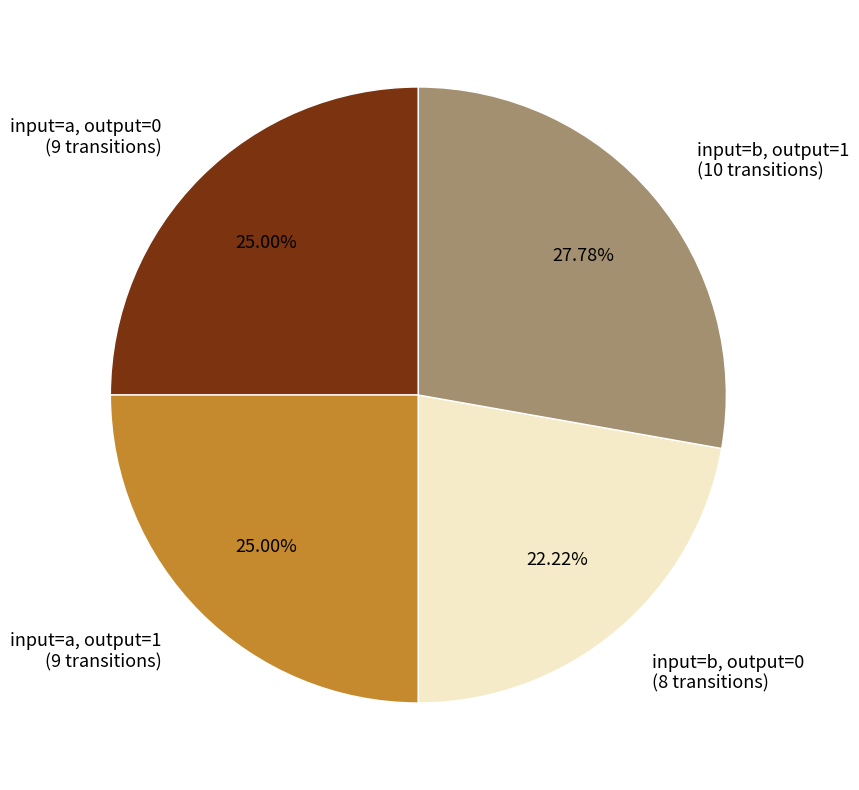

Do input=a, output=0 (9 transitions) and input=b, output=0 (8 transitions) together represent more than half of the pie?

No